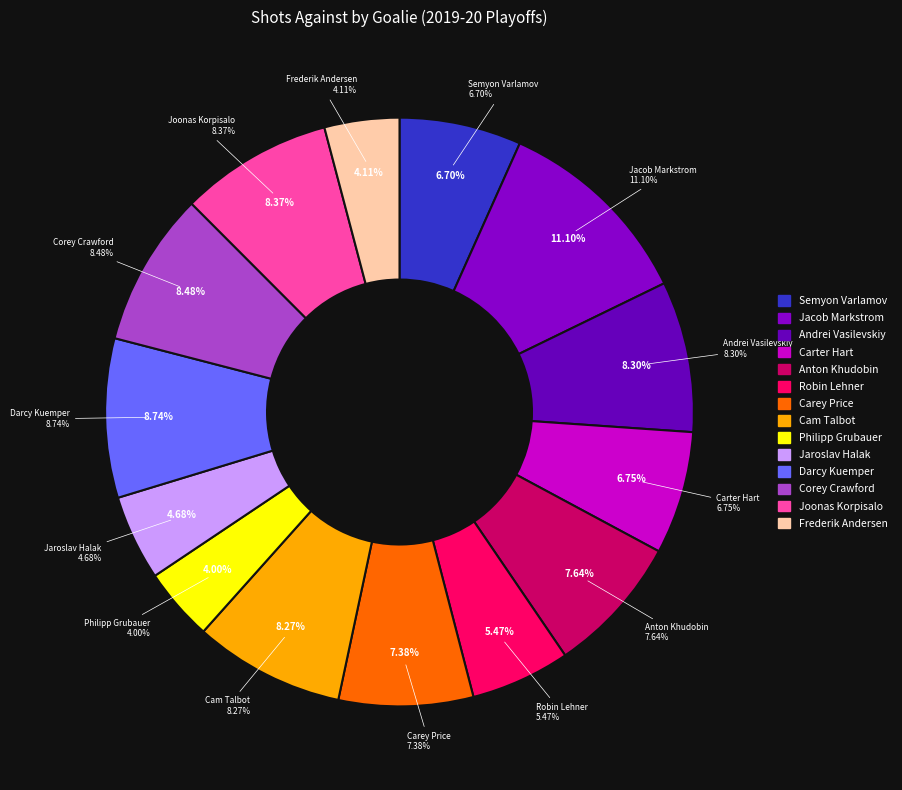

True or false: Philipp Grubauer accounts for 1% of the total.

False